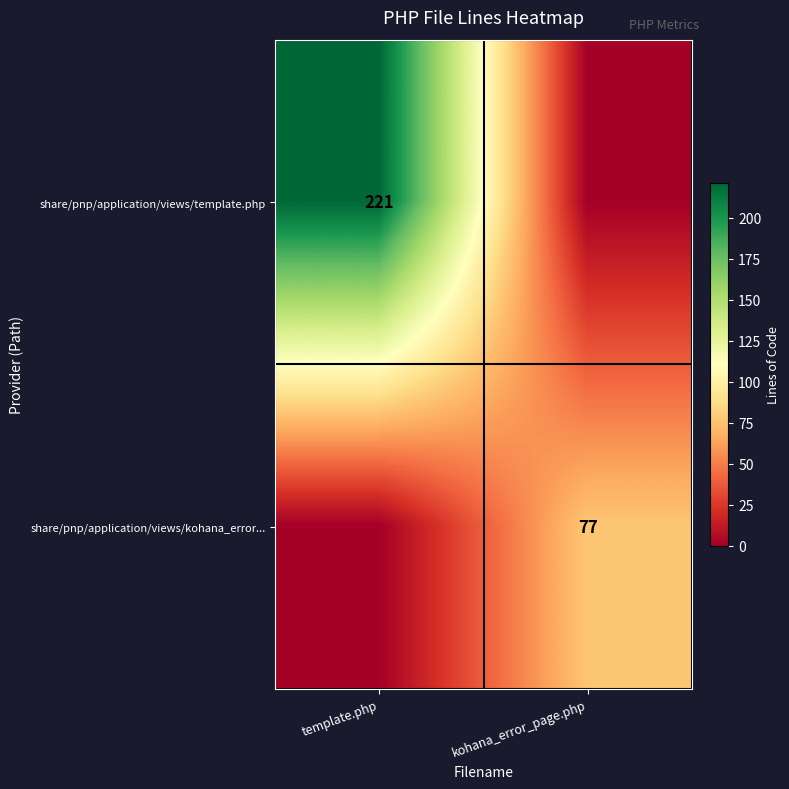

True or false: share/pnp/application/views/kohana_error... has a value of 42 at kohana_error_page.php.

False